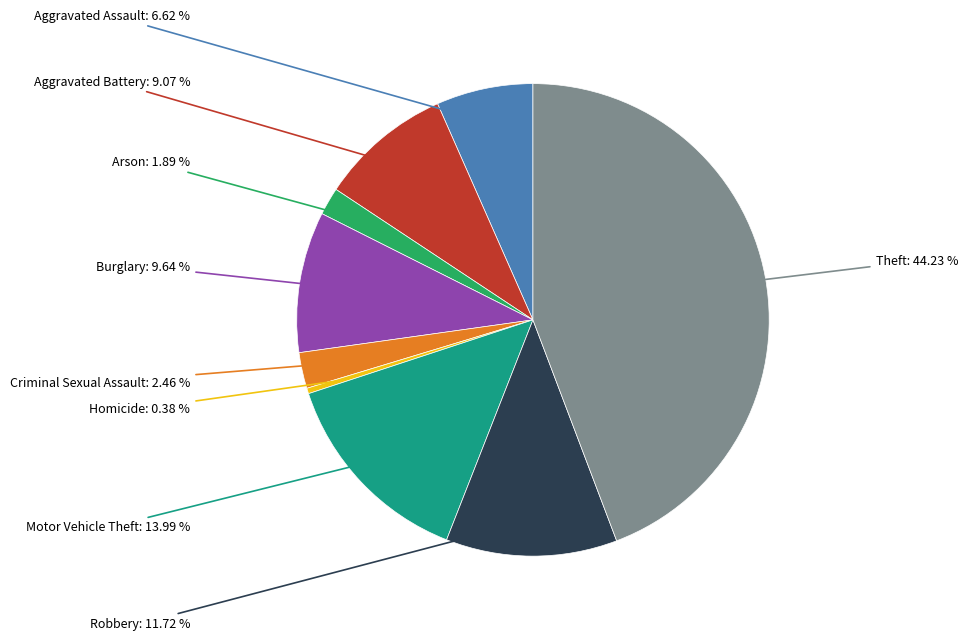

Does any single category account for the majority?

No